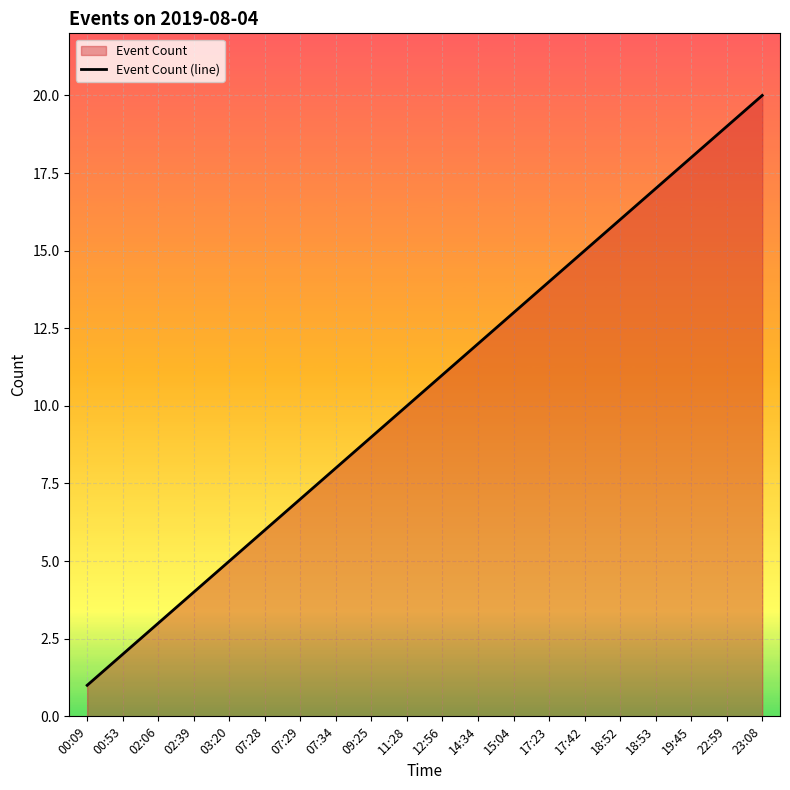

The value at 12:56 is 11. True or false?

True